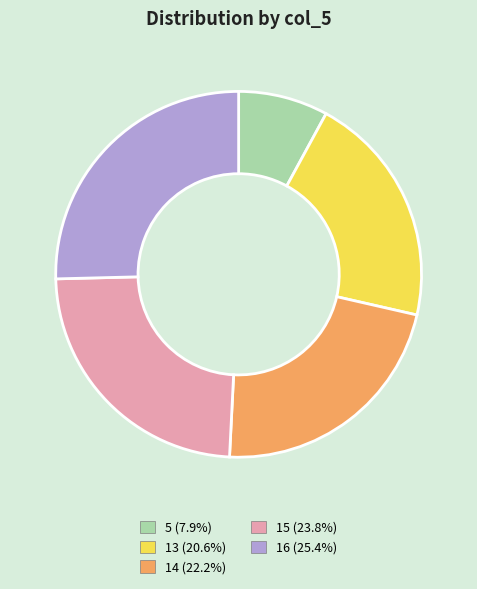

What is the ratio of the value at 5 to the value at 16?

0.3